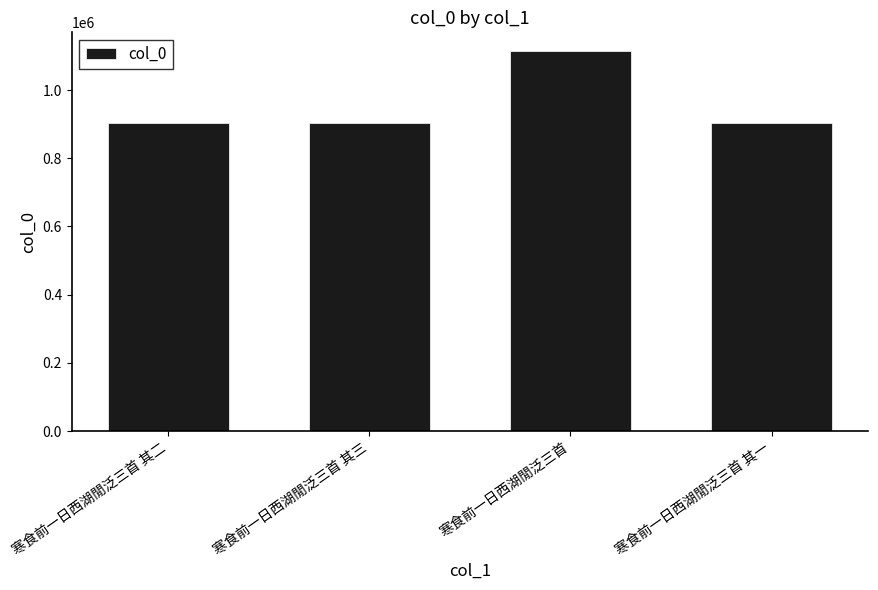

What is the label of the 2nd bar from the left?

寒食前一日西湖閒泛三首 其三